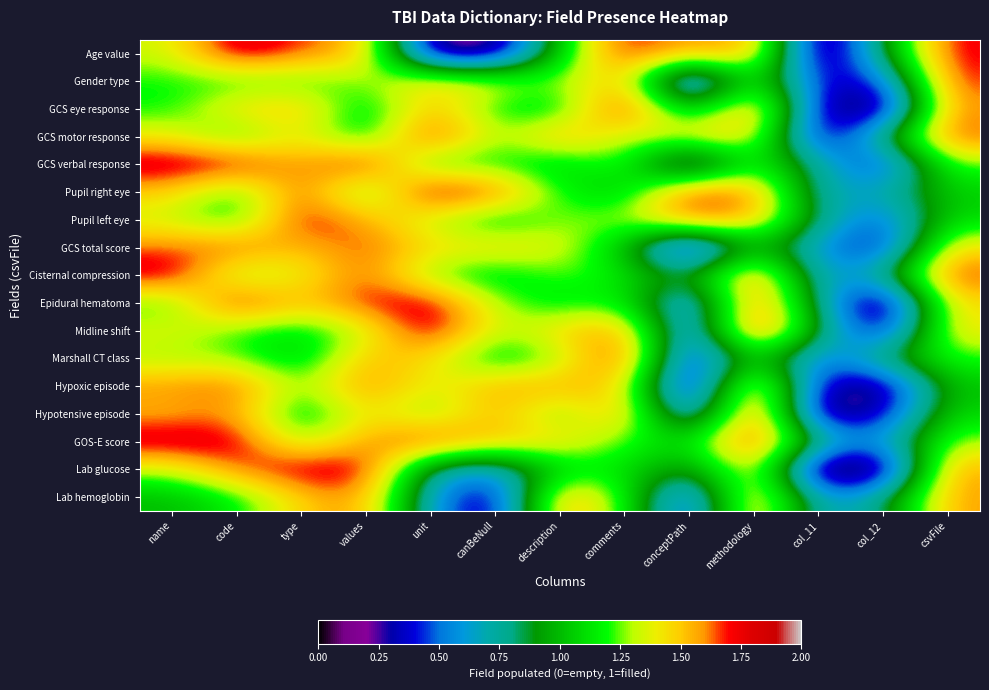

Reading left to right, what are all the values shown in this chart?

Age value: name=1.3	code=1.9	type=1.7	values=1.5	unit=0.1	canBeNull=0.1	description=1.1	comments=1.8	conceptPath=1.5	methodology=1.6	col_11=0.0	col_12=0.9	csvFile=1.7
Gender type: name=1.2	code=1.2	type=1.2	values=1.3	unit=1.5	canBeNull=1.4	description=1.3	comments=1.6	conceptPath=0.1	methodology=1.3	col_11=0.3	col_12=0.4	csvFile=1.7
GCS eye response: name=1.2	code=1.5	type=1.5	values=1.0	unit=1.5	canBeNull=1.2	description=1.1	comments=1.9	conceptPath=0.9	methodology=1.7	col_11=0.3	col_12=0.1	csvFile=1.6
GCS motor response: name=1.4	code=1.1	type=1.4	values=1.0	unit=1.8	canBeNull=1.2	description=1.6	comments=1.3	conceptPath=1.5	methodology=1.5	col_11=0.2	col_12=0.9	csvFile=1.7
GCS verbal response: name=1.8	code=1.8	type=1.5	values=1.8	unit=1.1	canBeNull=1.2	description=1.0	comments=1.3	conceptPath=0.3	methodology=1.2	col_11=0.7	col_12=0.3	csvFile=1.3
Pupil right eye: name=1.5	code=1.1	type=1.7	values=1.1	unit=1.9	canBeNull=1.7	description=1.2	comments=1.0	conceptPath=1.7	methodology=1.6	col_11=0.7	col_12=0.7	csvFile=1.1
Pupil left eye: name=1.3	code=1.1	type=1.8	values=1.6	unit=1.3	canBeNull=1.1	description=1.3	comments=1.3	conceptPath=1.7	methodology=1.6	col_11=0.8	col_12=0.4	csvFile=1.1
GCS total score: name=1.6	code=1.7	type=1.5	values=1.7	unit=1.4	canBeNull=1.5	description=1.4	comments=1.0	conceptPath=0.1	methodology=1.0	col_11=0.6	col_12=0.3	csvFile=1.5
Cisternal compression: name=1.8	code=1.2	type=1.4	values=1.7	unit=1.2	canBeNull=1.1	description=1.3	comments=1.1	conceptPath=0.8	methodology=1.7	col_11=0.6	col_12=0.8	csvFile=1.7
Epidural hematoma: name=1.2	code=1.8	type=1.5	values=1.7	unit=1.8	canBeNull=1.3	description=1.1	comments=1.2	conceptPath=0.4	methodology=1.7	col_11=0.8	col_12=0.0	csvFile=1.5
Midline shift: name=1.4	code=1.2	type=1.1	values=1.3	unit=1.8	canBeNull=1.3	description=1.5	comments=1.6	conceptPath=0.3	methodology=1.9	col_11=0.9	col_12=0.2	csvFile=1.4
Marshall CT class: name=1.3	code=1.3	type=1.0	values=1.5	unit=1.5	canBeNull=1.0	description=1.3	comments=1.8	conceptPath=0.2	methodology=1.1	col_11=0.4	col_12=0.9	csvFile=1.2
Hypoxic episode: name=1.6	code=1.7	type=1.2	values=1.7	unit=1.3	canBeNull=1.6	description=1.6	comments=1.5	conceptPath=0.1	methodology=1.8	col_11=0.3	col_12=0.2	csvFile=1.0
Hypotensive episode: name=1.5	code=1.6	type=1.0	values=1.5	unit=1.2	canBeNull=1.6	description=1.2	comments=1.6	conceptPath=0.3	methodology=1.8	col_11=0.1	col_12=0.3	csvFile=1.1
GOS-E score: name=1.8	code=1.8	type=1.2	values=1.6	unit=1.7	canBeNull=1.5	description=1.5	comments=1.2	conceptPath=1.1	methodology=1.8	col_11=0.8	col_12=0.6	csvFile=1.3
Lab glucose: name=1.3	code=1.7	type=1.8	values=1.8	unit=0.7	canBeNull=0.6	description=1.1	comments=1.1	conceptPath=0.8	methodology=1.5	col_11=0.0	col_12=0.1	csvFile=1.6
Lab hemoglobin: name=1.0	code=1.1	type=1.5	values=1.6	unit=0.6	canBeNull=0.2	description=1.6	comments=1.2	conceptPath=0.3	methodology=1.7	col_11=0.6	col_12=0.8	csvFile=1.6